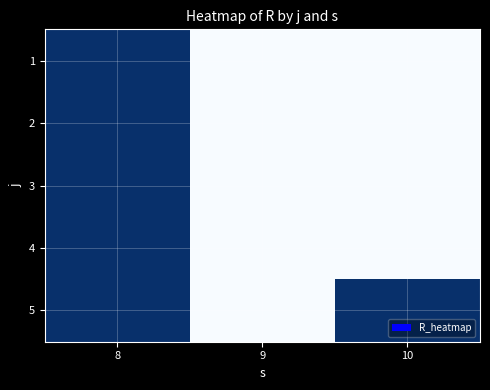

List the series in order of their peak value, lowest first.

1, 2, 3, 4, 5